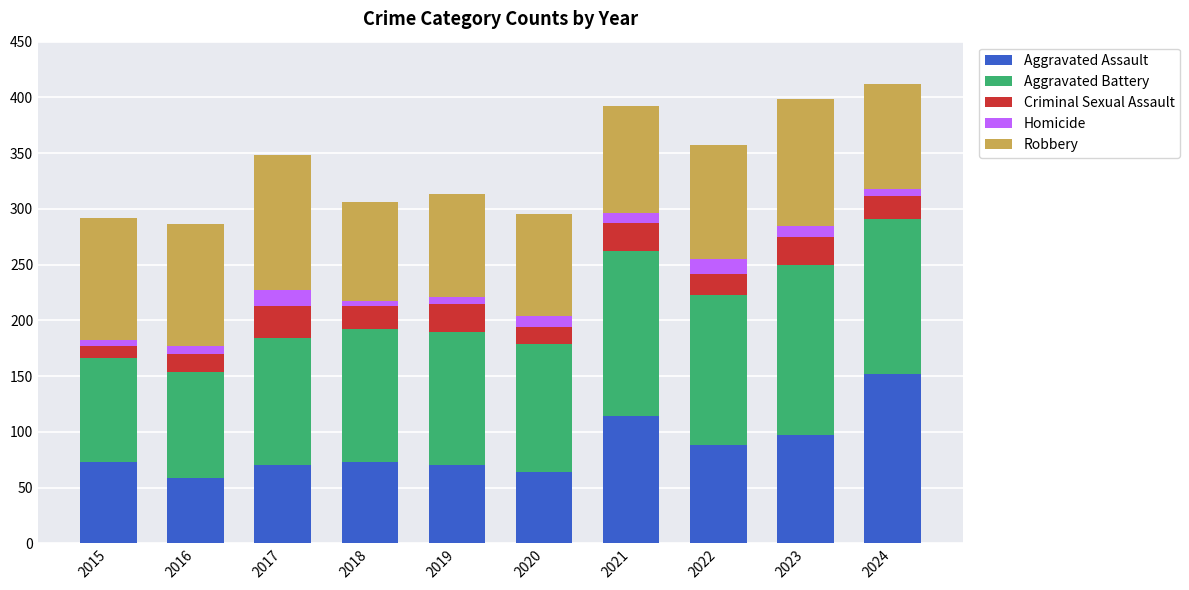

What is the lowest value of the Aggravated Assault series?

59